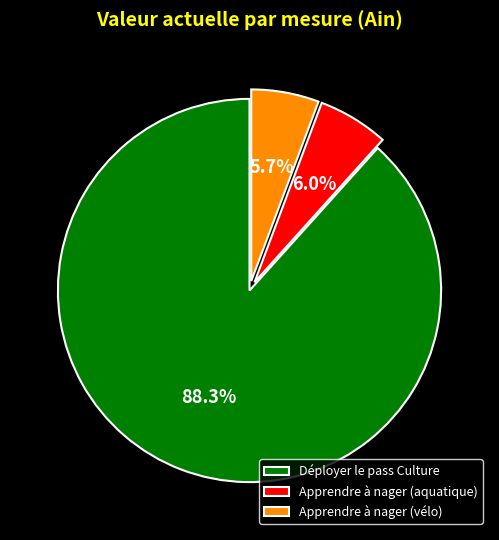

Which category has the biggest portion of the pie?

Déployer le pass Culture